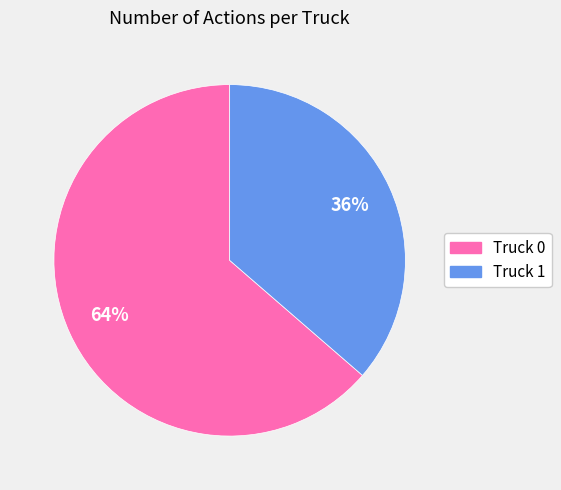

Do Truck 0 and Truck 1 together represent more than half of the pie?

Yes